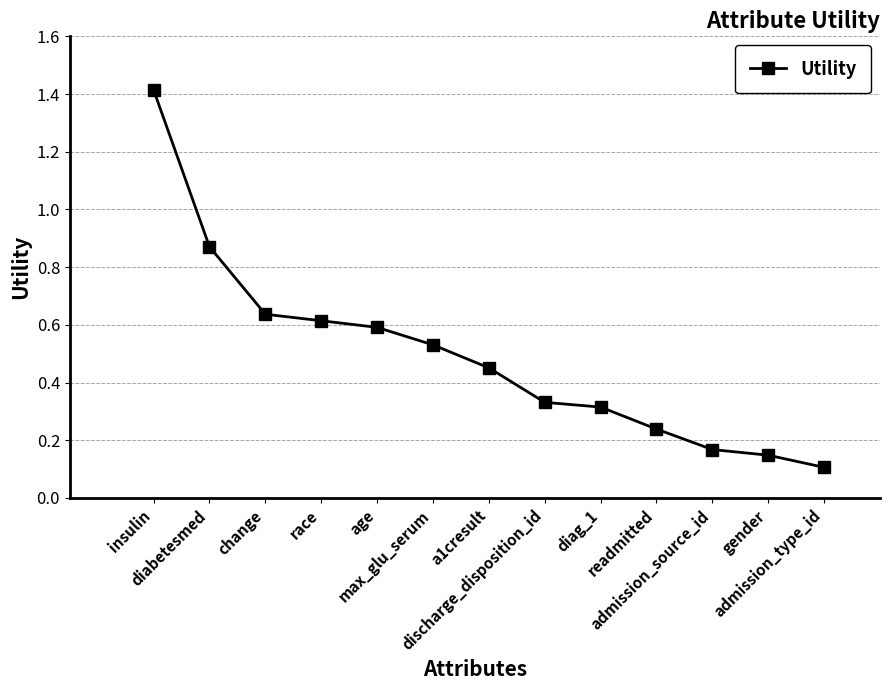

What is the maximum value shown in the chart?

1.4